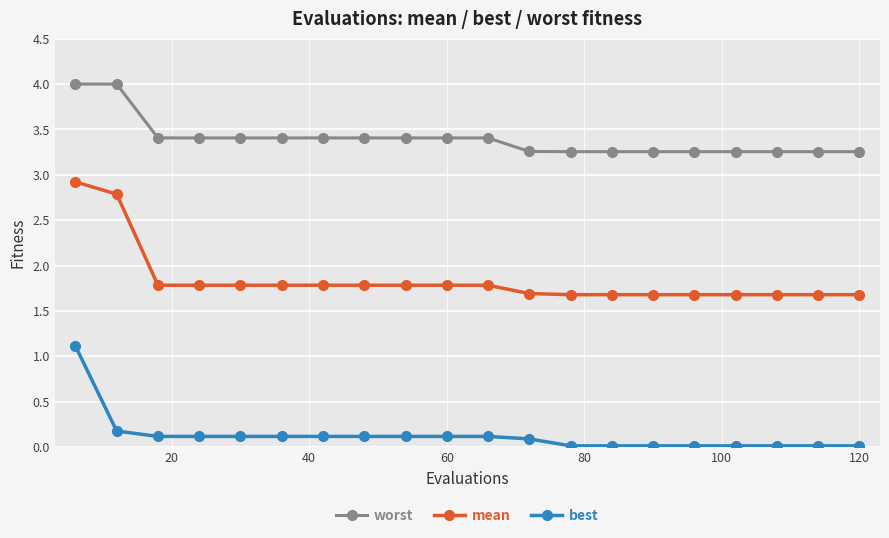

Rank the series by their average value, from lowest to highest.

best, mean, worst